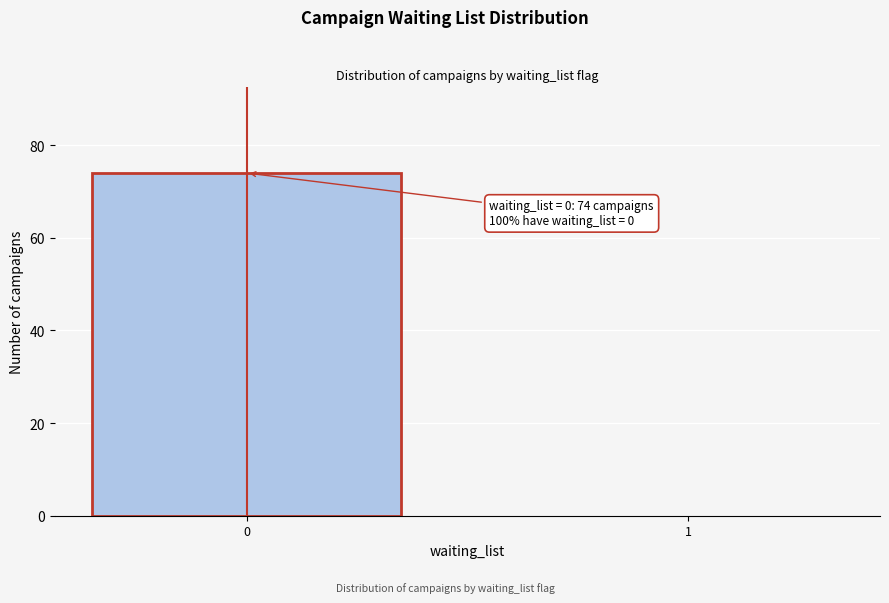

Reading left to right, what are all the values shown in this chart?

0=74	1=0